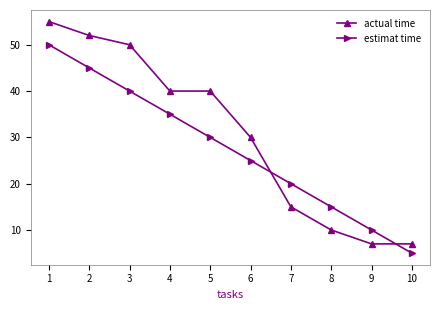

Which series has the widest spread of values?

actual time